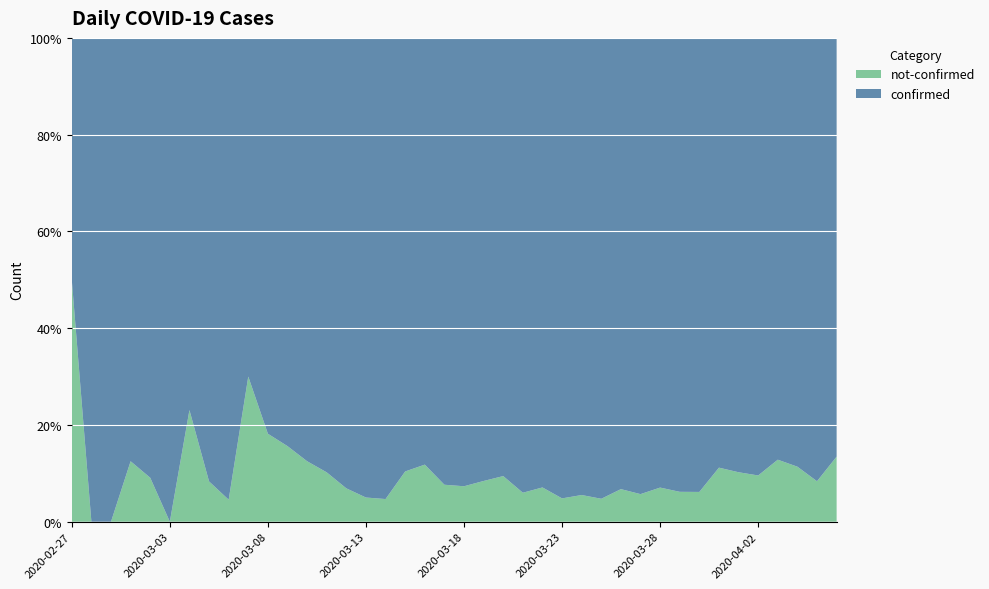

Reading left to right, transcribe all the data shown in this chart.

confirmed: 2	4	1	7	10	8	10	11	21	7	18	27	28	44	54	76	61	69	142	145	177	261	240	204	236	454	428	442	443	562	303	258	442	310	316	350	340	187	230	328
not-confirmed: 2	0	0	1	1	0	3	1	1	3	4	5	4	5	4	4	3	8	19	12	14	24	25	13	18	23	25	22	32	34	23	17	29	39	36	37	50	24	21	51